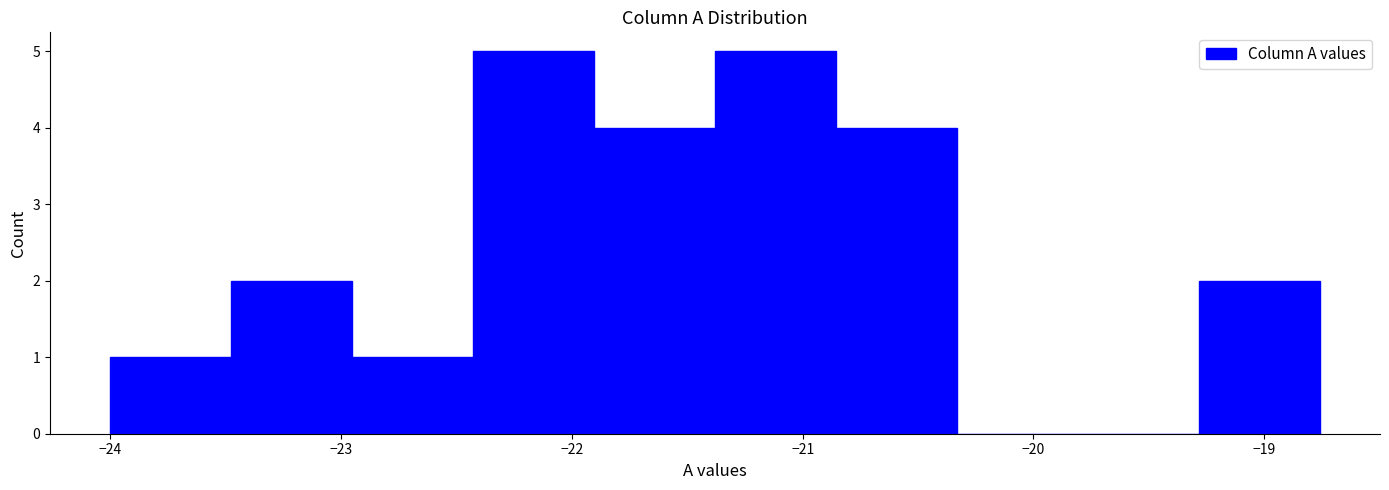

Reading left to right, list every bar in this chart as the range it spans on the x-axis followed by its height. Neither the bar edges nor the heights are printed on the chart, so give them approximately, as read against the axes.

-24.0 to -23.5: 1
-23.5 to -23.0: 2
-23.0 to -22.4: 1
-22.4 to -21.9: 5
-21.9 to -21.4: 4
-21.4 to -20.9: 5
-20.9 to -20.3: 4
-20.3 to -19.8: 0
-19.8 to -19.3: 0
-19.3 to -18.8: 2